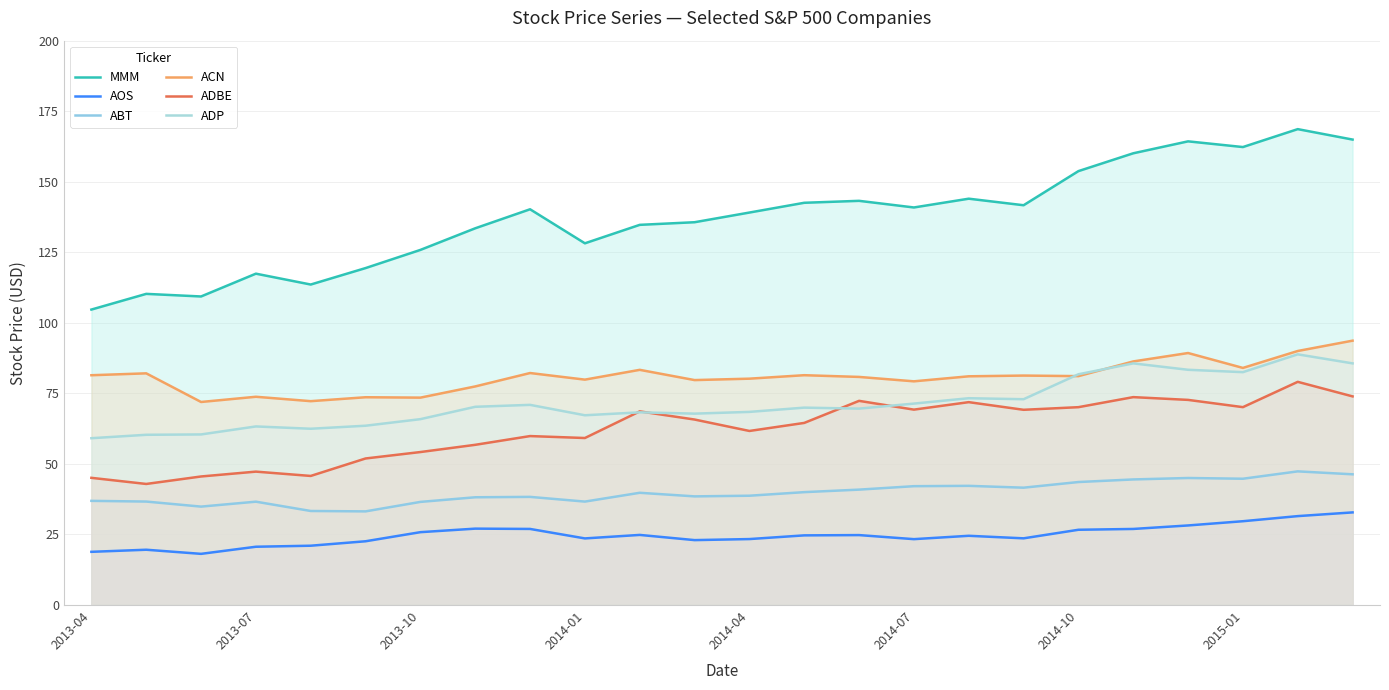

How many values in the ACN series exceed 81?

13